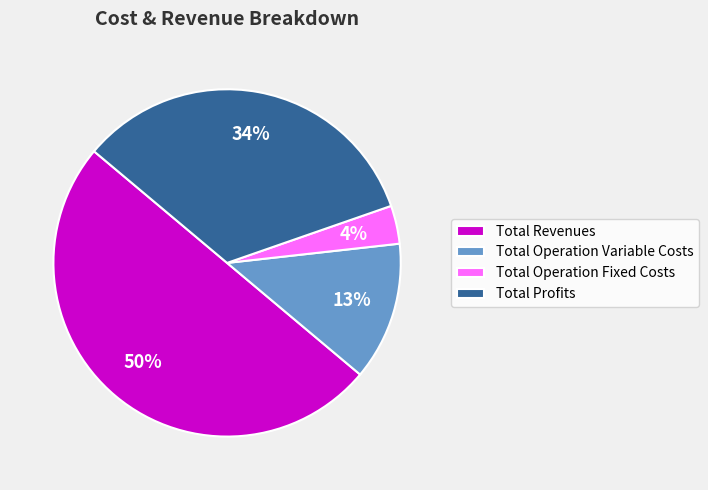

Rank the categories by value from lowest to highest.

Total Operation Fixed Costs, Total Operation Variable Costs, Total Profits, Total Revenues